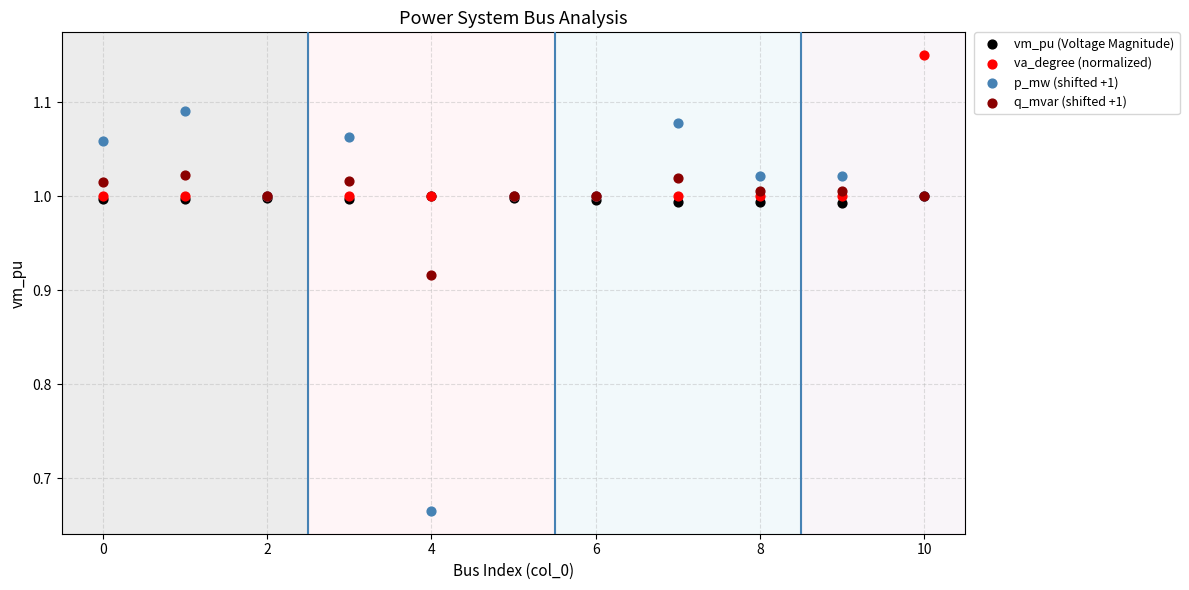

What are all the series names shown in the legend?

vm_pu (Voltage Magnitude), va_degree (normalized), p_mw (shifted +1), q_mvar (shifted +1)